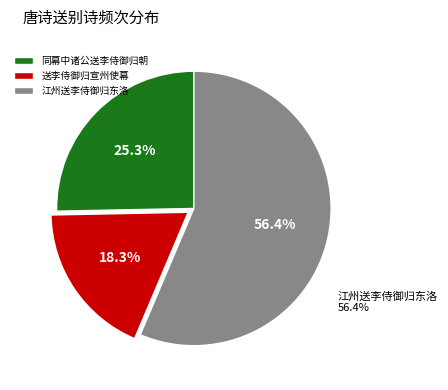

Which slice represents more than half of the pie?

江州送李侍御归东洛